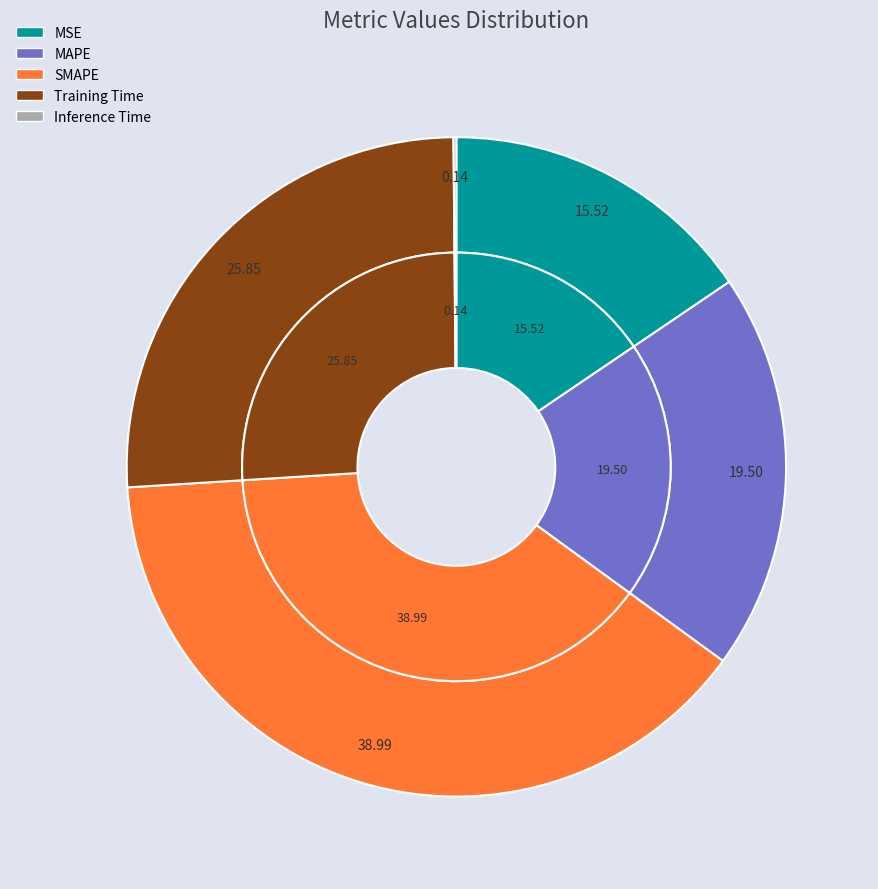

How many slices are in this pie chart?

5